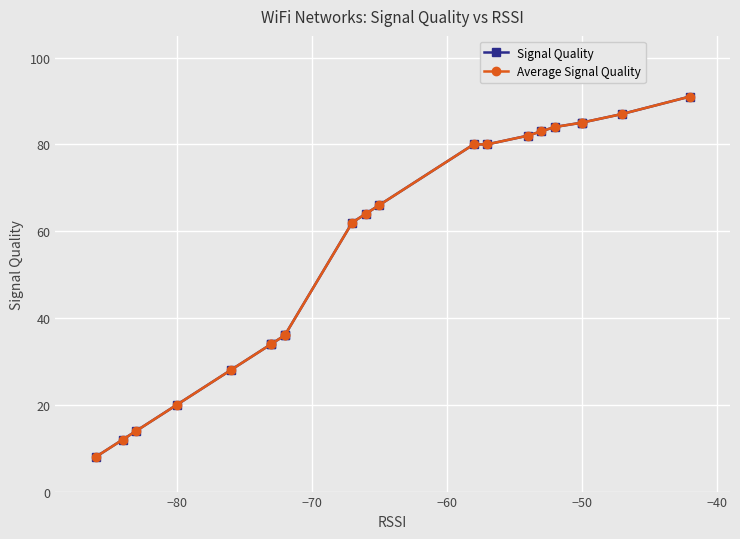

List the series in order of their peak value, highest first.

Signal Quality, Average Signal Quality